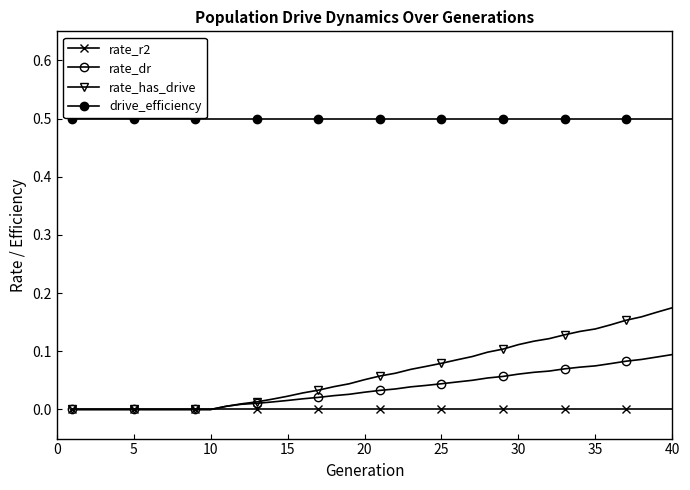

How many categories are shown in the chart?

40